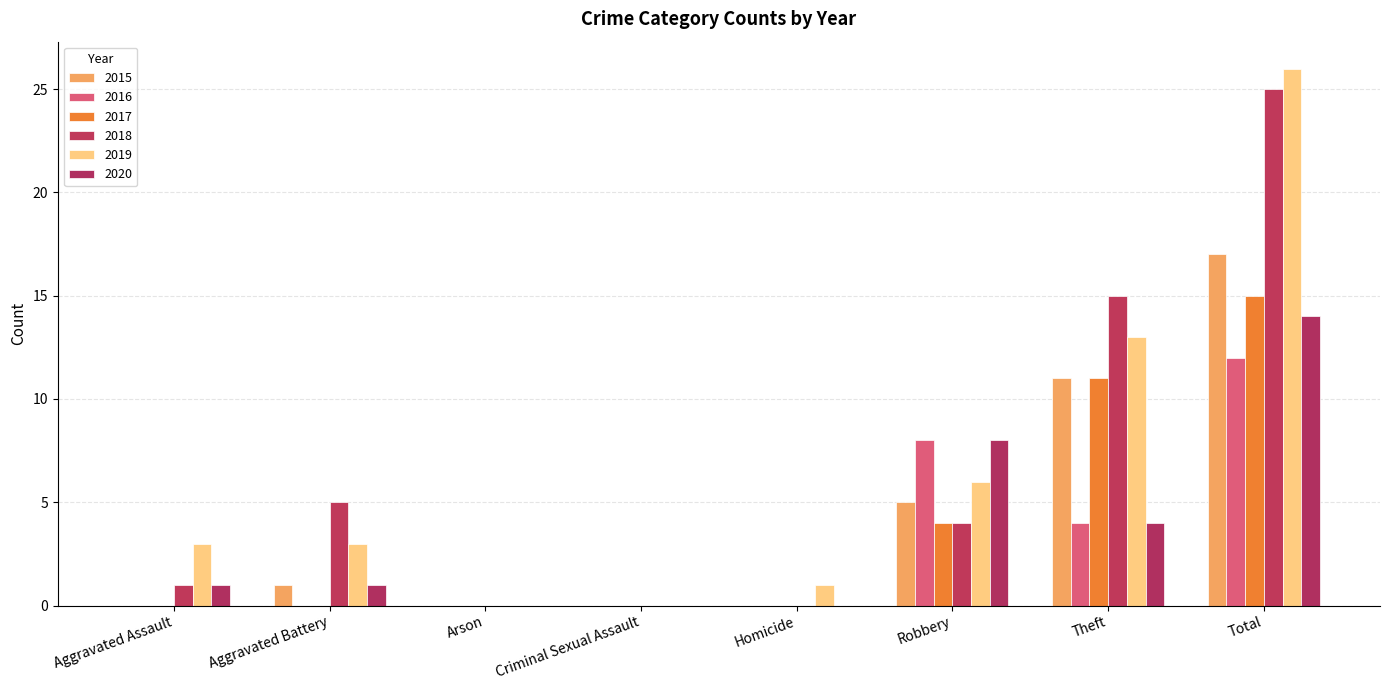

What is the difference between the 2017 values at Theft and Robbery?

7